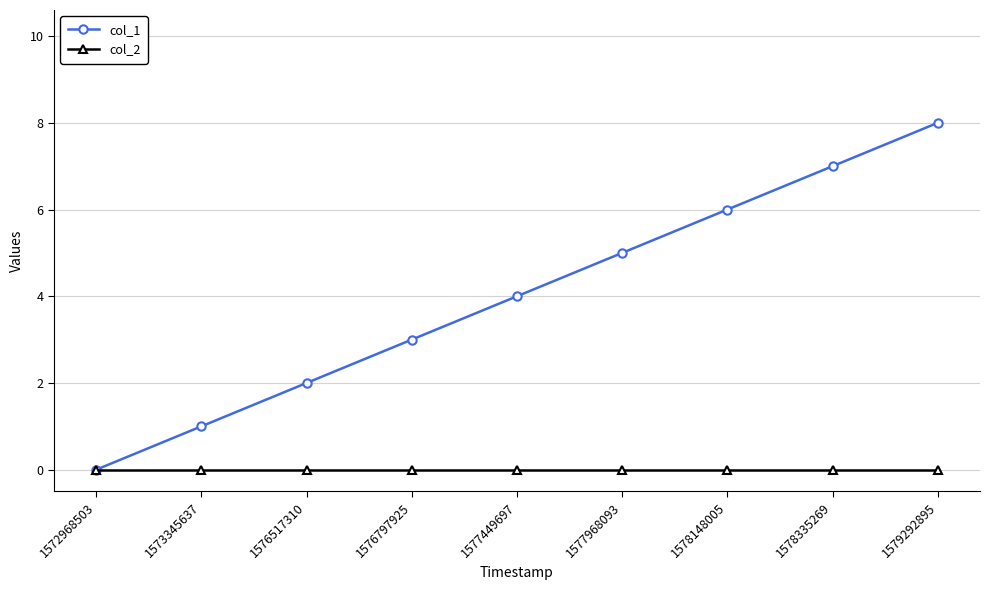

Which series has the widest spread of values?

col_1